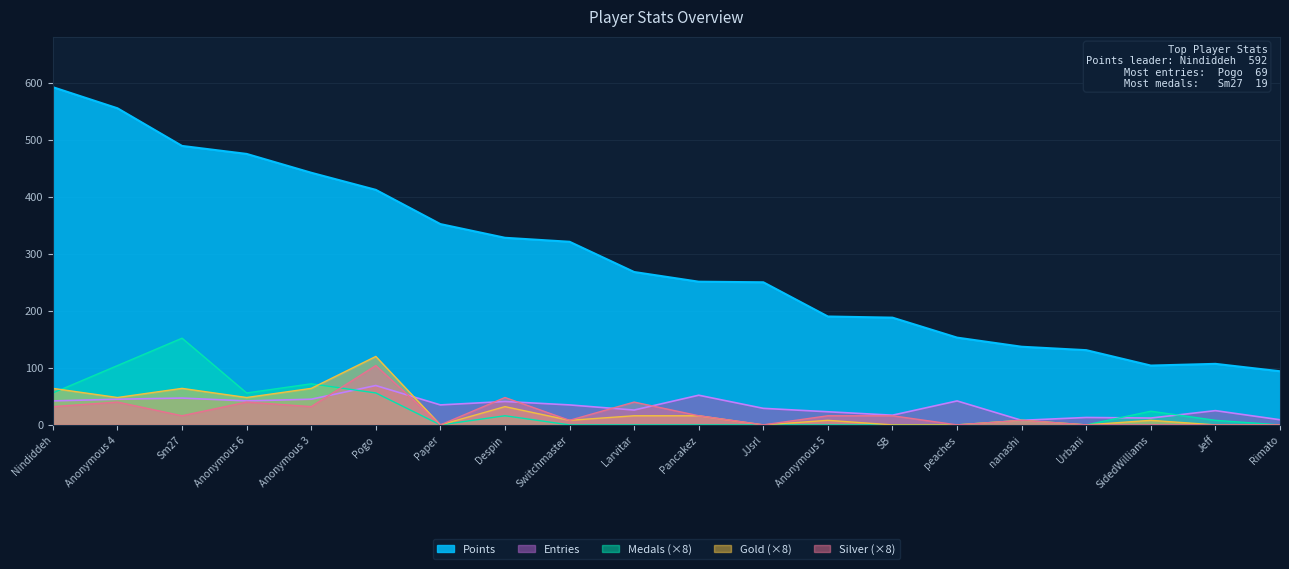

What is the difference between the maximum and minimum values in the Gold series?

120